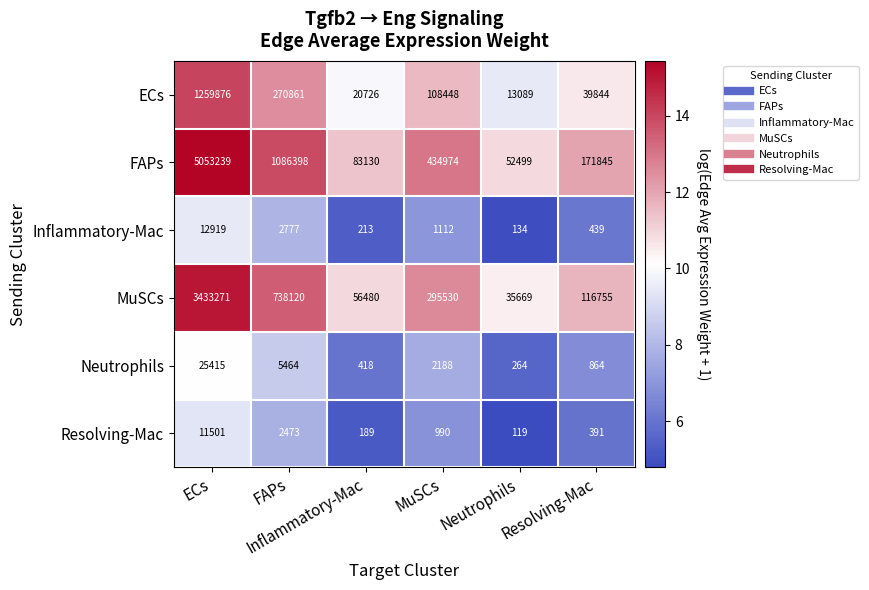

What is the spread (max minus min) of values at Resolving-Mac?

171454